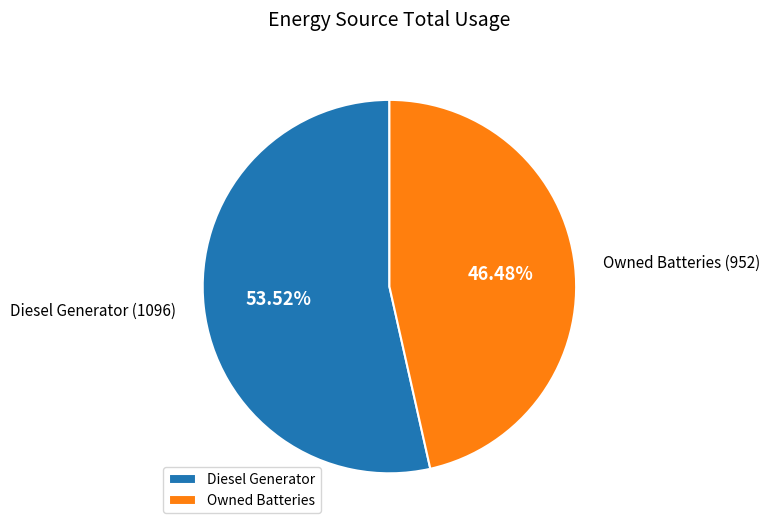

To the nearest percent, what is the difference between the largest and smallest slice percentages?

7%